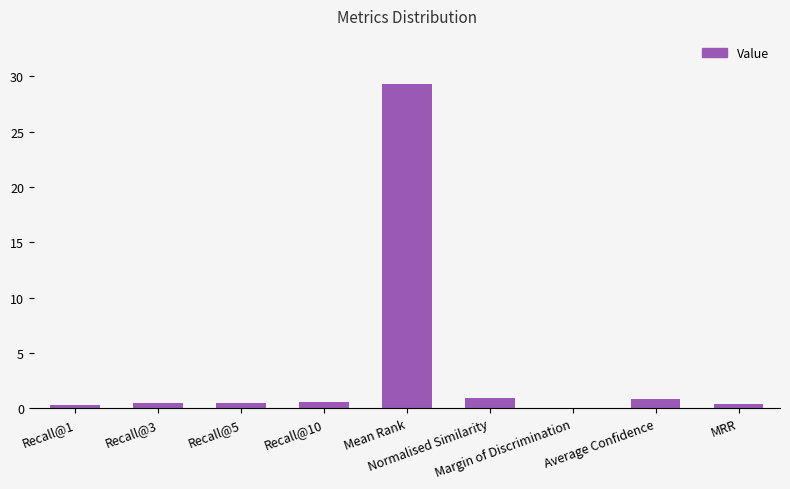

What is the sum of all values?

33.1